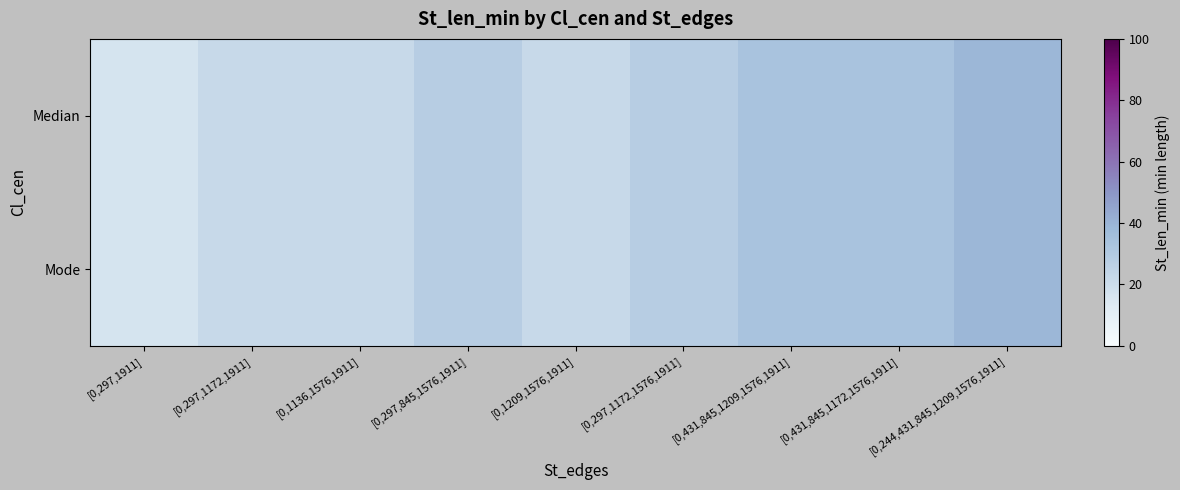

Reading left to right, transcribe all the data shown in this chart.

Median: [0,297,1911]=16.7	[0,297,1172,1911]=22.2	[0,1136,1576,1911]=22.2	[0,297,845,1576,1911]=27.8	[0,1209,1576,1911]=22.2	[0,297,1172,1576,1911]=27.8	[0,431,845,1209,1576,1911]=33.3	[0,431,845,1172,1576,1911]=33.3	[0,244,431,845,1209,1576,1911]=38.9
Mode: [0,297,1911]=16.7	[0,297,1172,1911]=22.2	[0,1136,1576,1911]=22.2	[0,297,845,1576,1911]=27.8	[0,1209,1576,1911]=22.2	[0,297,1172,1576,1911]=27.8	[0,431,845,1209,1576,1911]=33.3	[0,431,845,1172,1576,1911]=33.3	[0,244,431,845,1209,1576,1911]=38.9